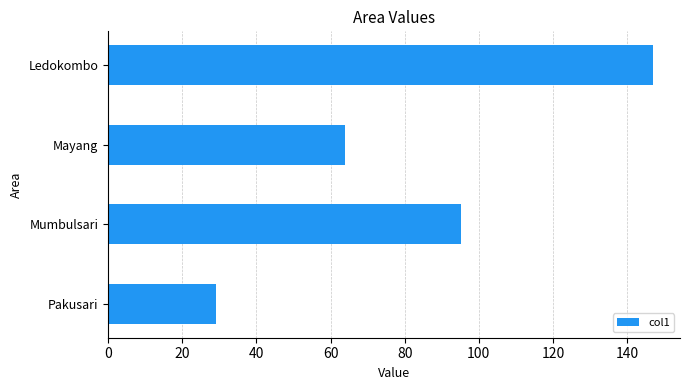

What is the change in value from Pakusari to Mayang?

+34.7